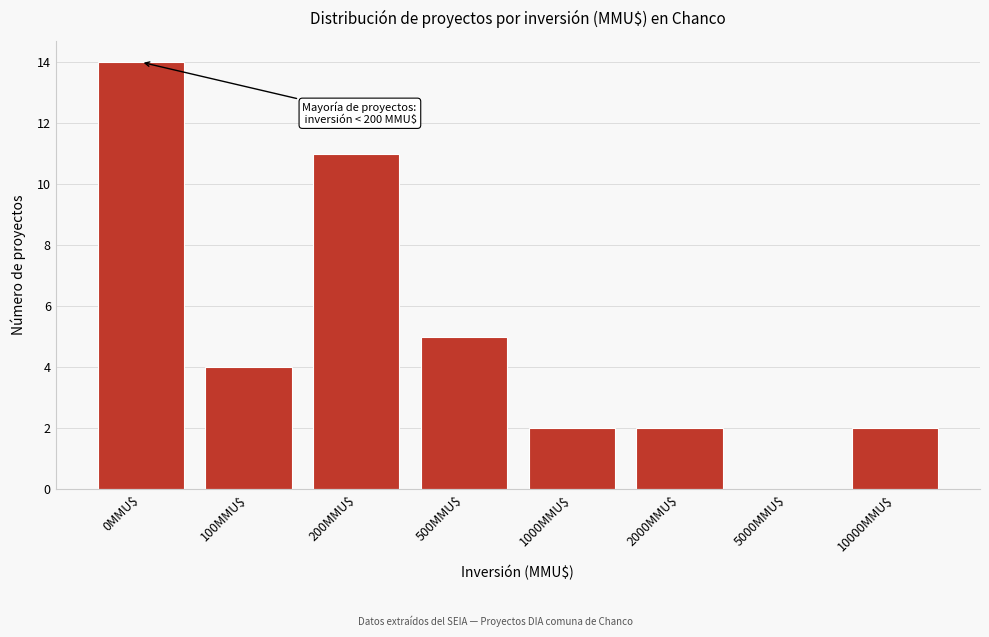

What is the sum of all values?

40